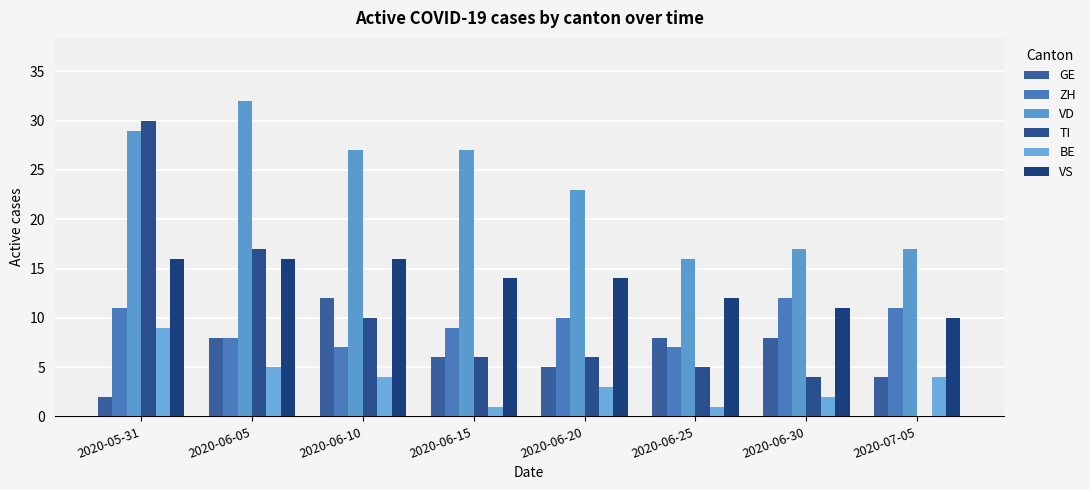

Is it true that ZH equals 3 at 2020-06-20?

False